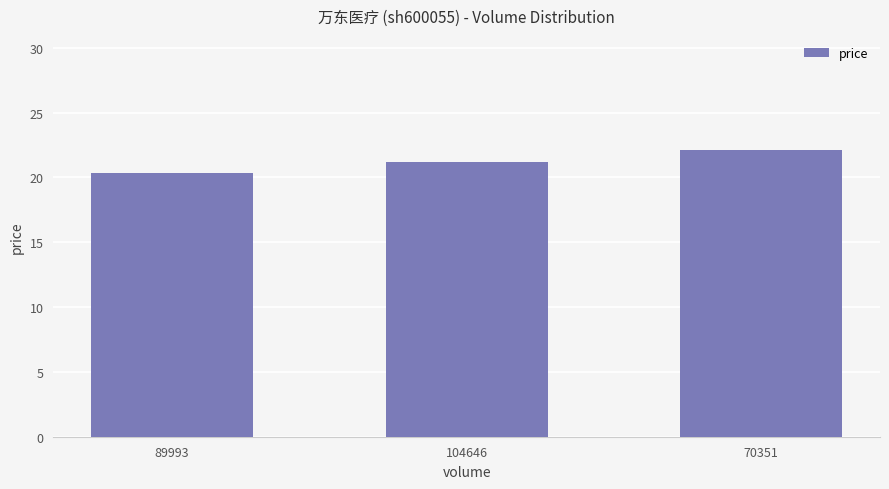

Does the chart contain stacked bars?

No